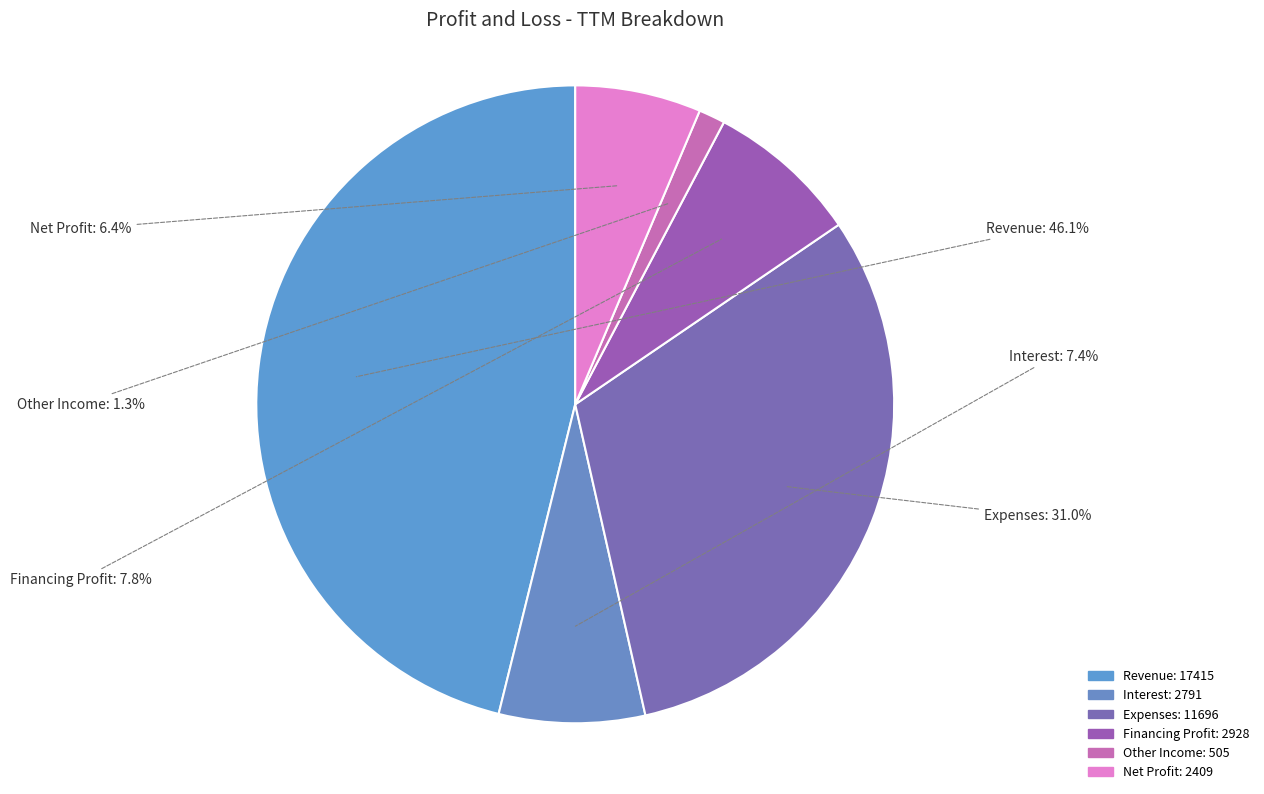

Does any single category account for the majority?

No